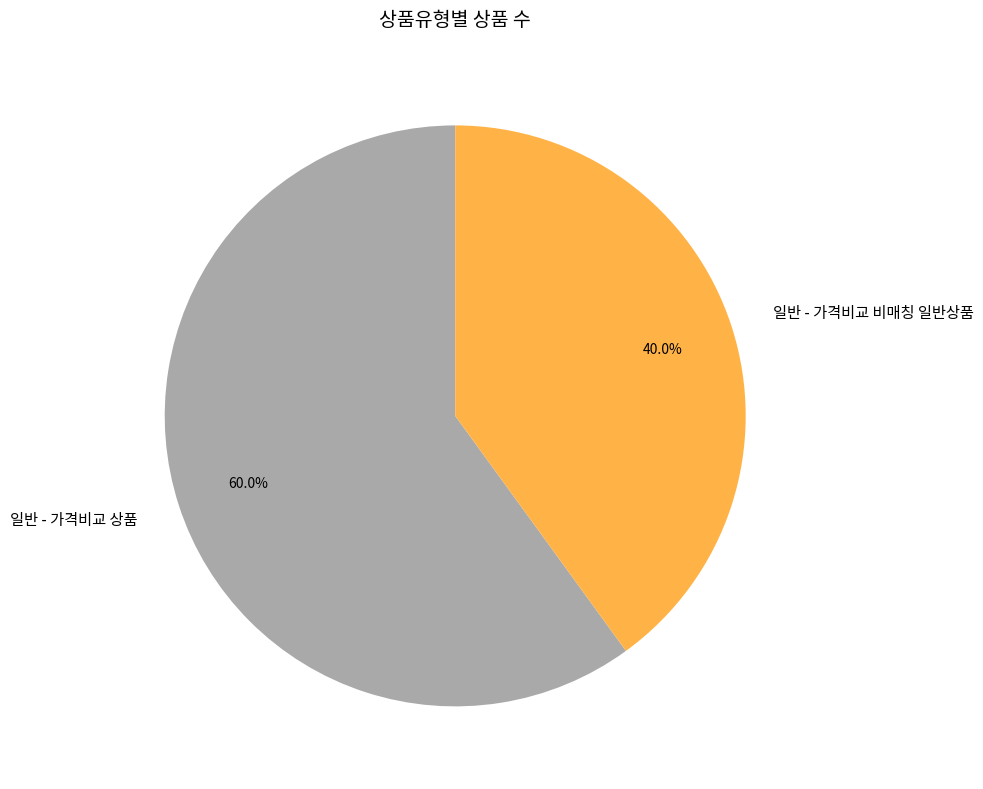

What is the ratio of the value at 일반 - 가격비교 비매칭 일반상품 to the value at 일반 - 가격비교 상품?

0.7